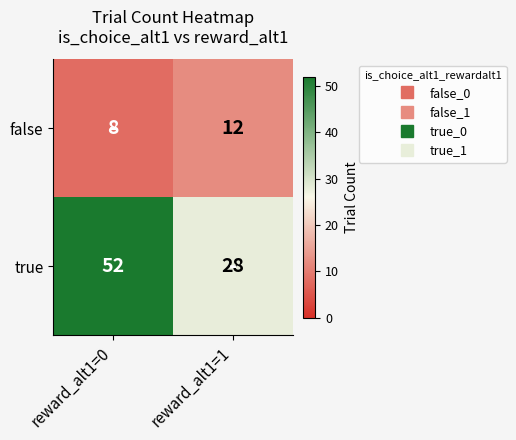

Rank the series at reward_alt1=0 from highest to lowest value.

true, false